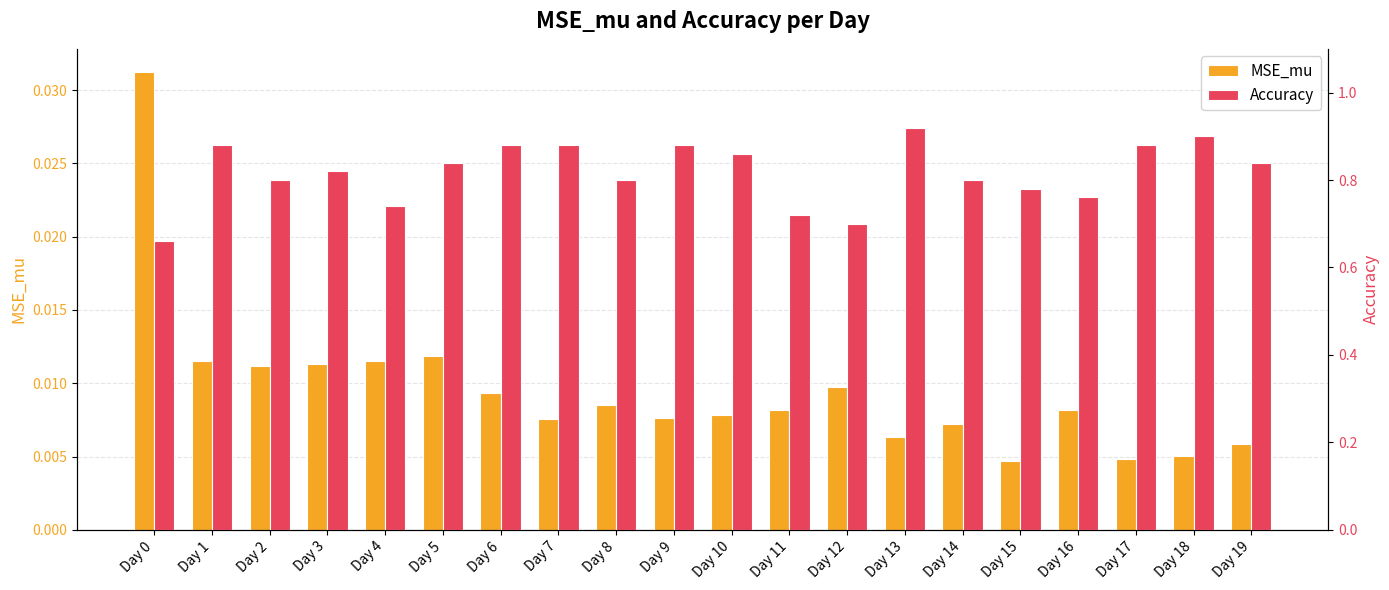

How many bars are there in each group?

2